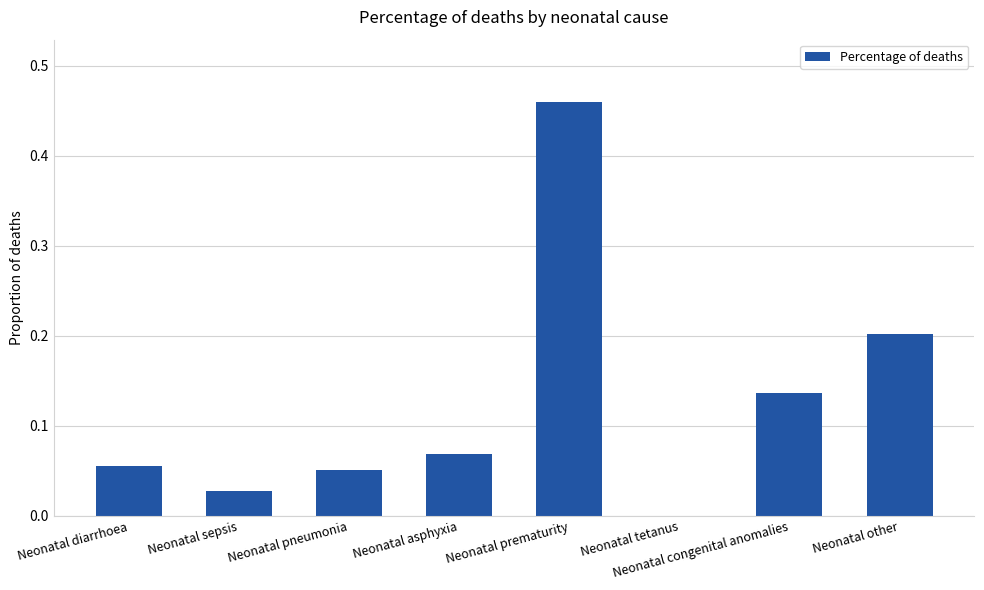

What is the change in value from Neonatal diarrhoea to Neonatal prematurity?

+0.4